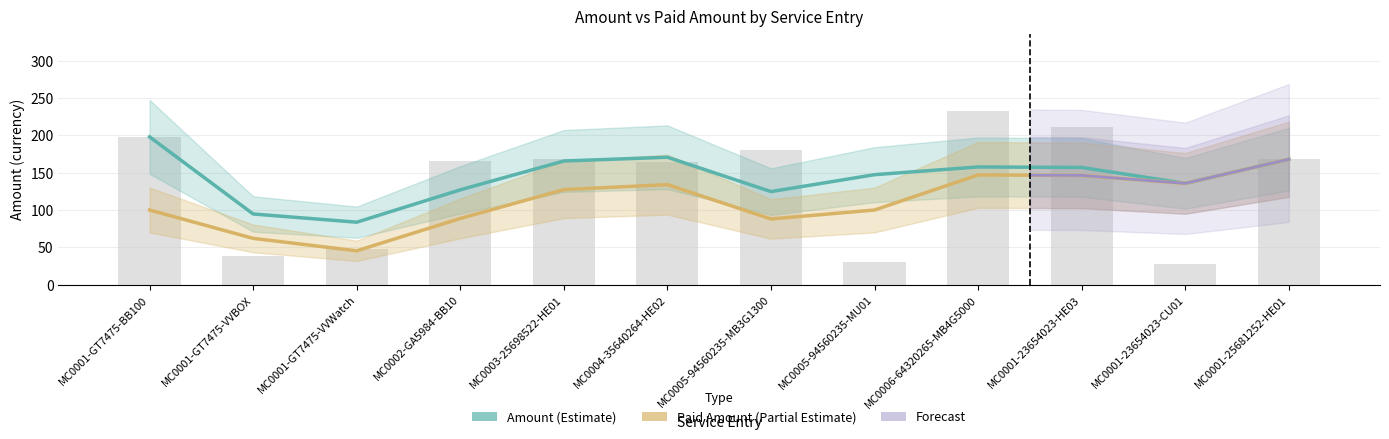

Between MC0001-23654023-CU01 and MC0001-GT7475-VVBOX, which is larger?

MC0001-GT7475-VVBOX